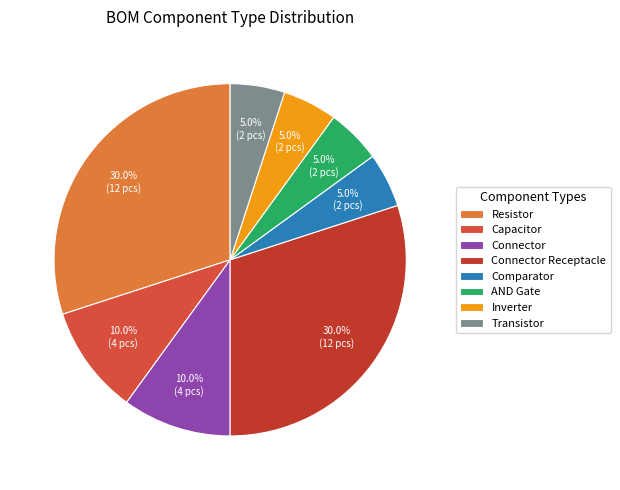

How many segments does this pie chart have?

8